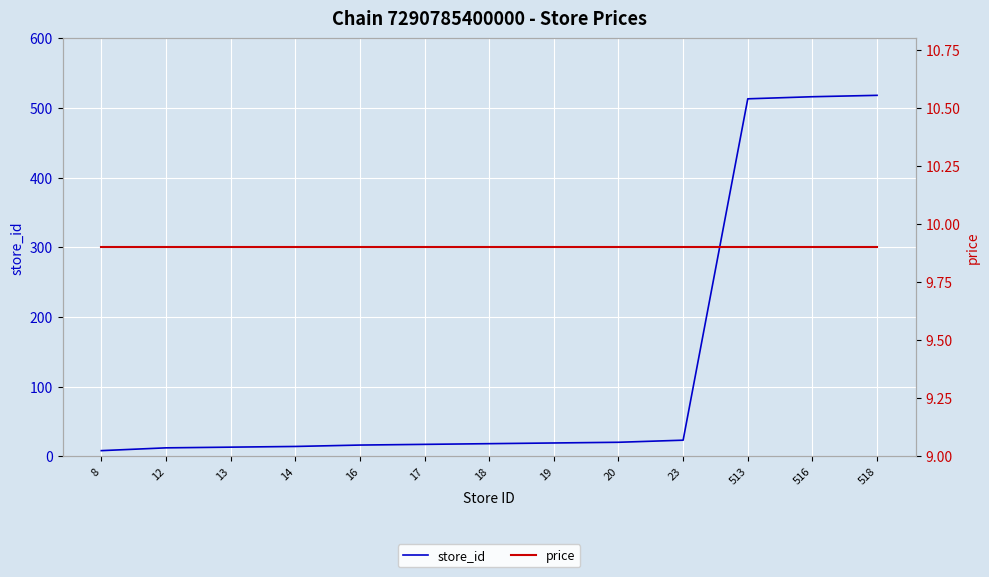

What is the value of the store_id point at the 3rd from the left?

13.0